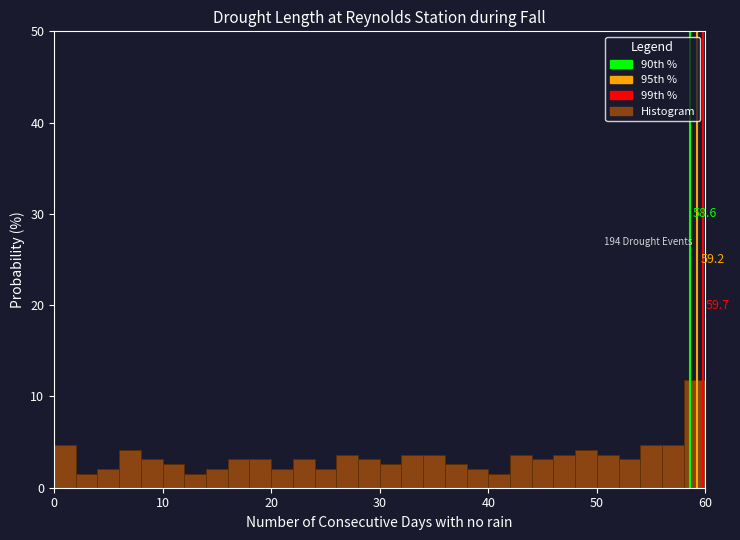

Read against the x-axis, roughly where is the centre of the tallest bar?

59